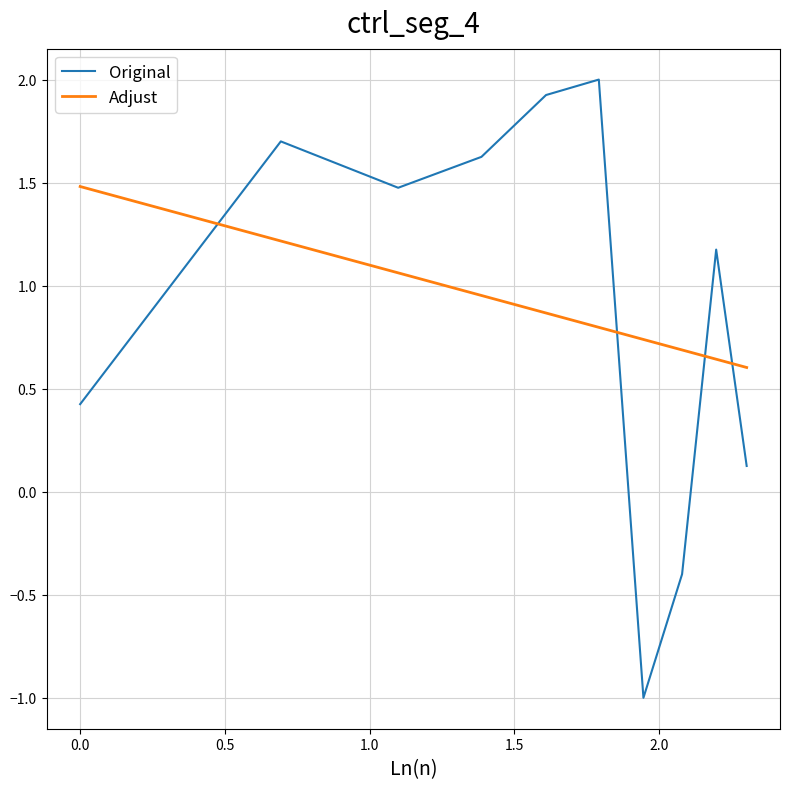

What is the highest value of the Original series?

2.0